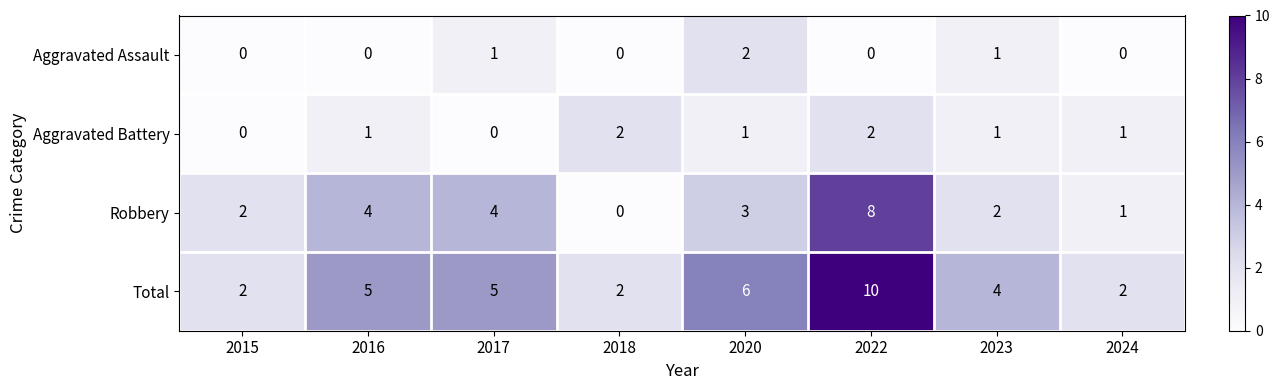

Between 2018 and 2020, which series saw the biggest shift?

Total